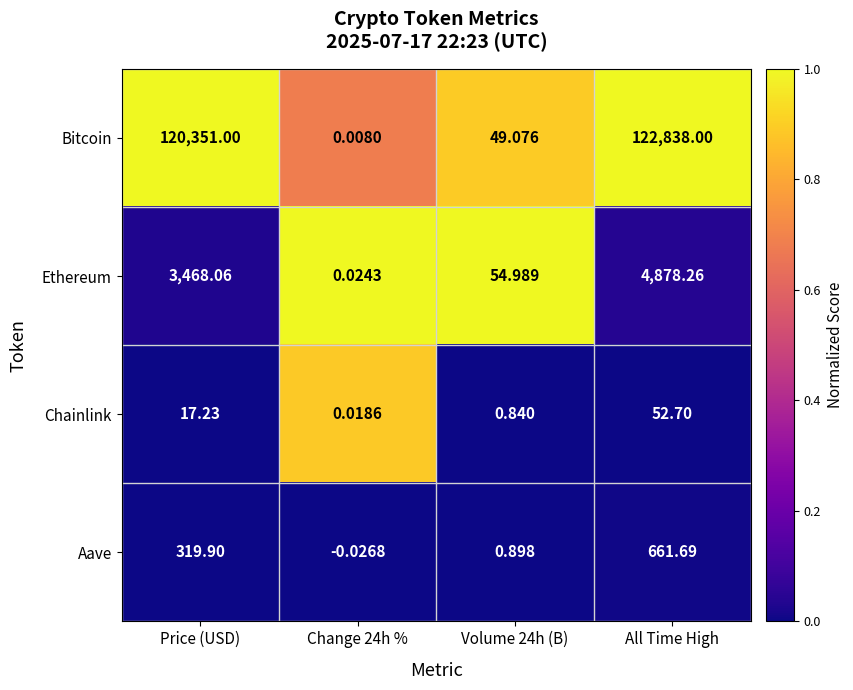

What is the maximum value shown in the chart?

122838.0